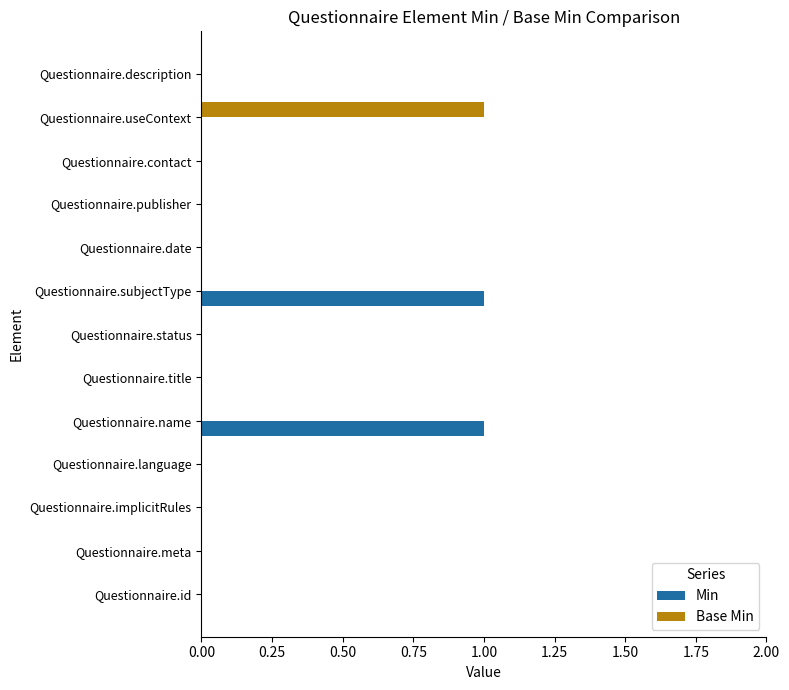

What is the sum of all Base Min values?

1